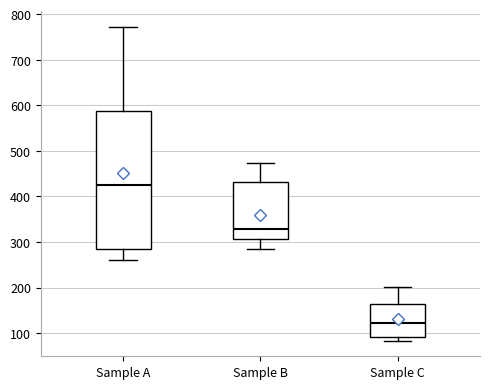

Where does the median line of the box for Sample A sit on the y-axis? The values are not printed on the chart, so give them approximately, as read against the axis.

420